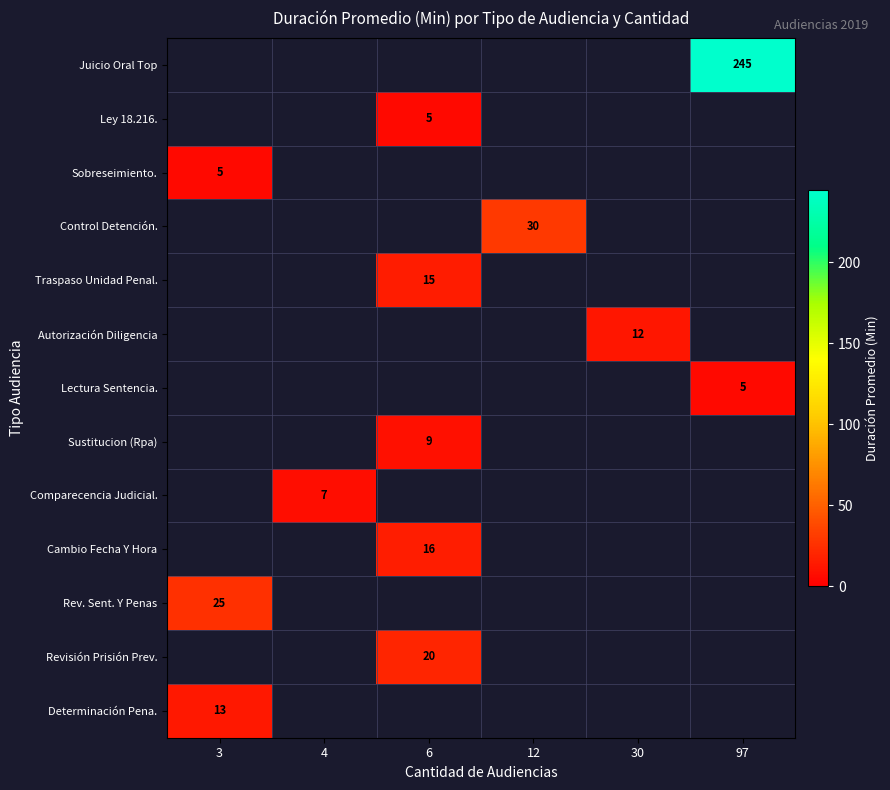

What is the maximum value shown in the chart?

245.0